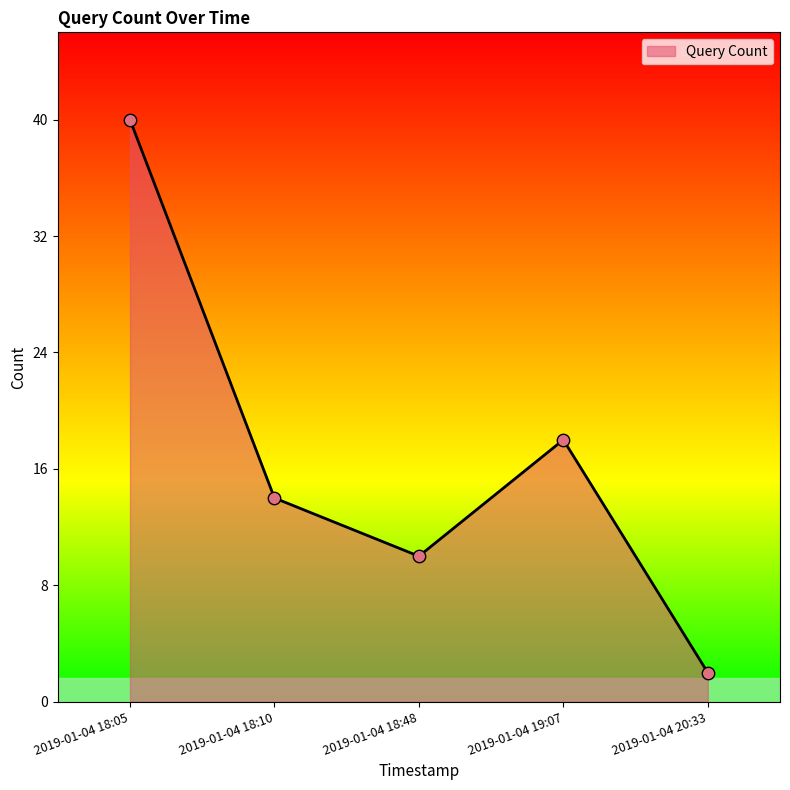

What is the change in value from 2019-01-04 19:07 to 2019-01-04 20:33?

-16